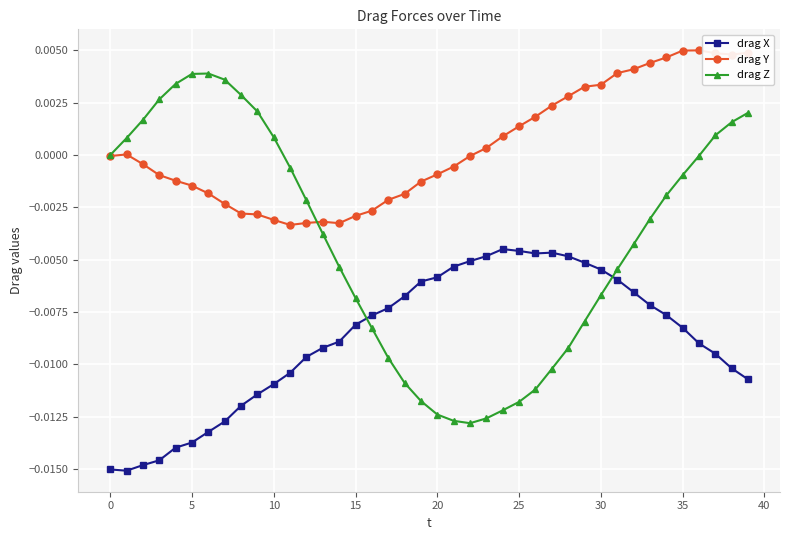

True or false: drag X has more than 0 points higher than both neighbors.

True